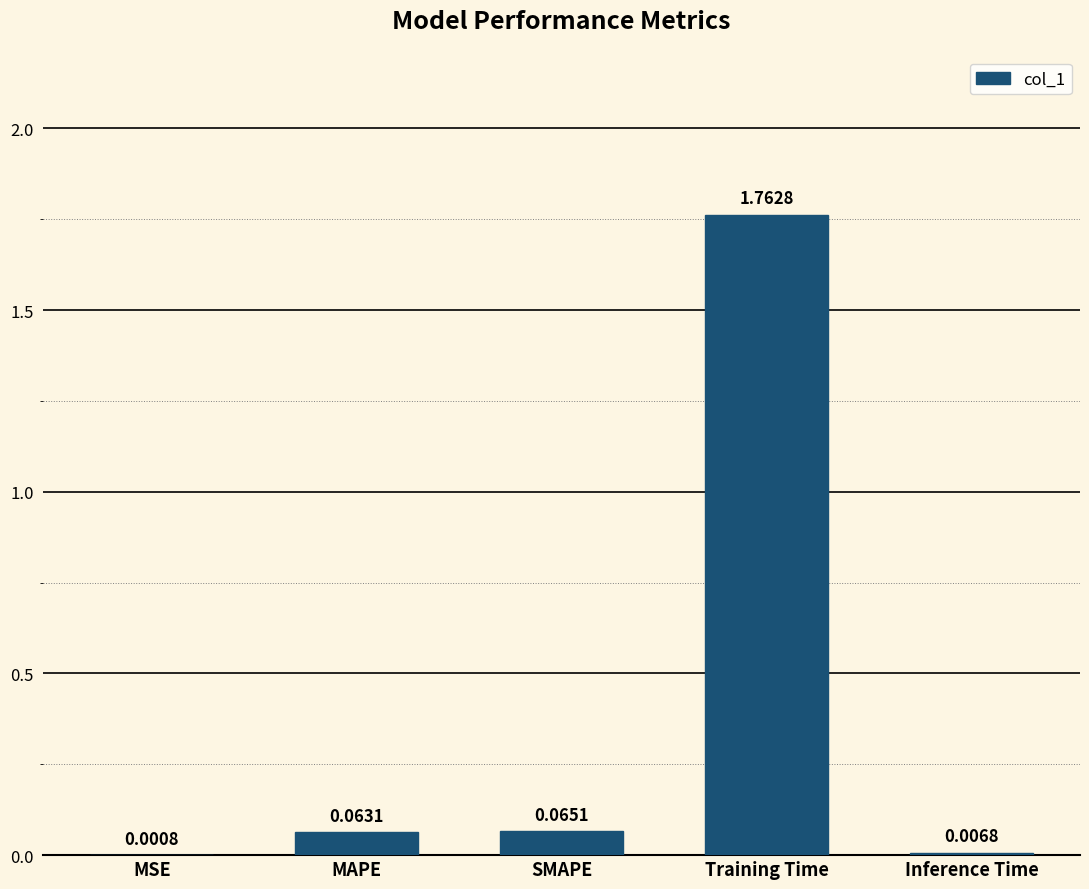

Between Inference Time and SMAPE, which is larger?

SMAPE